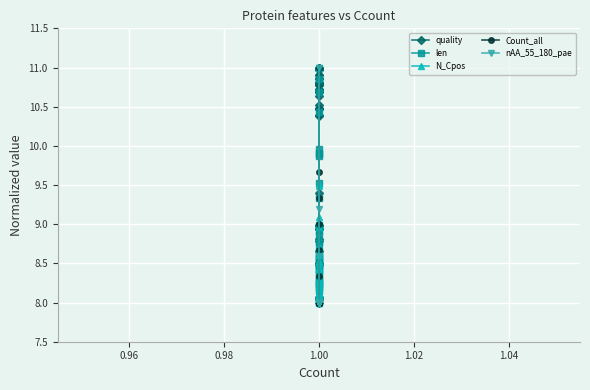

What is the difference between the maximum and second lowest values in the Count_all series?

3.0